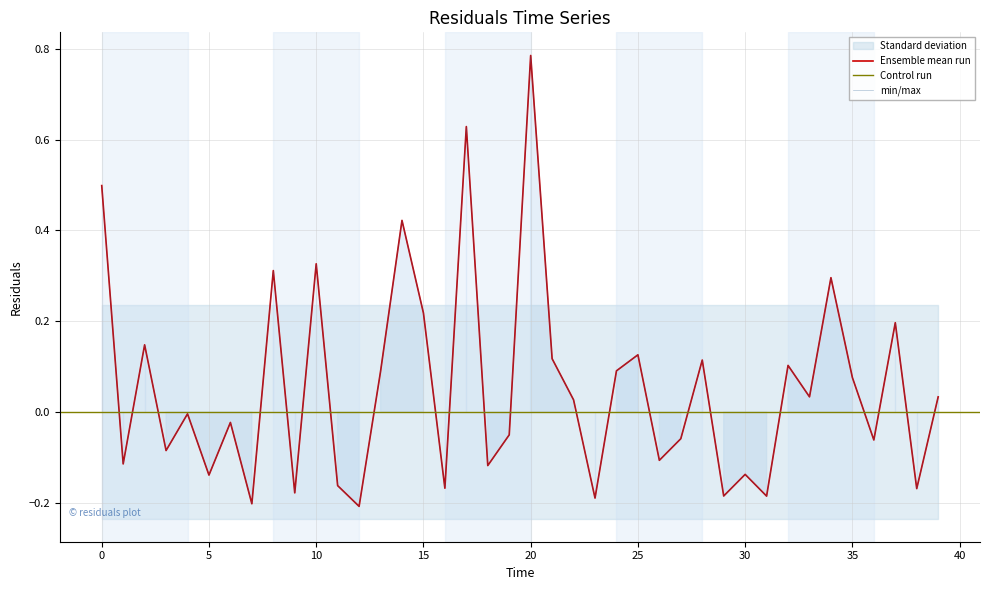

What is the difference between the maximum and minimum values?

1.0